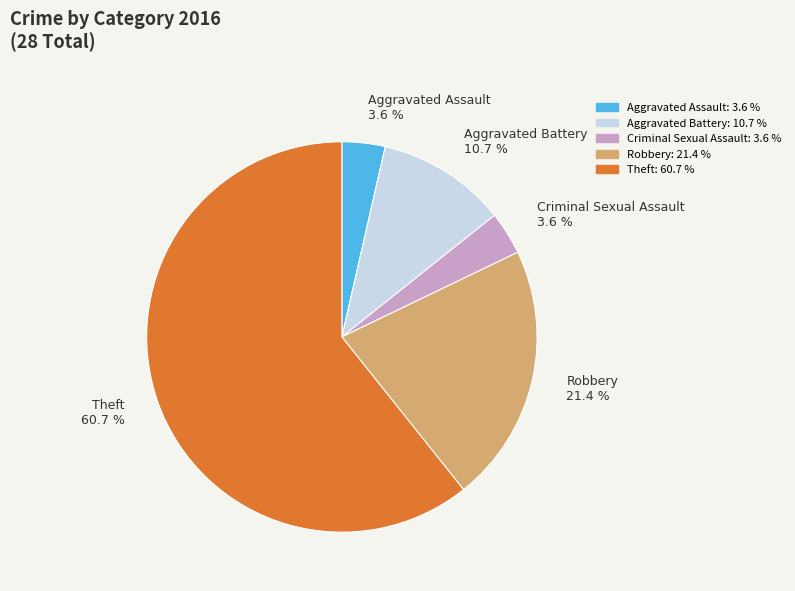

To the nearest percent, what is the average slice percentage?

20%